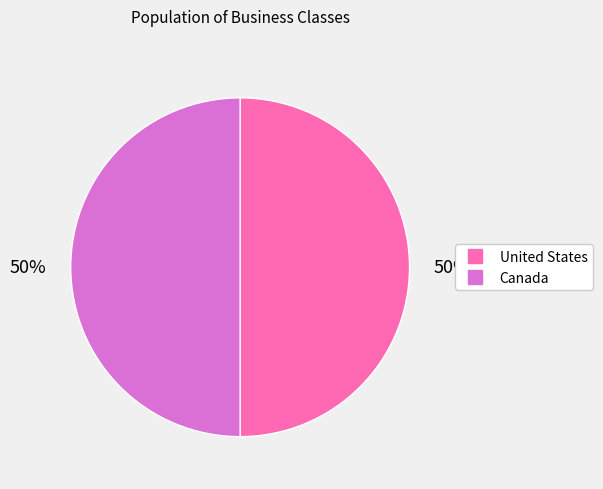

To the nearest percent, what is the average slice percentage?

50%